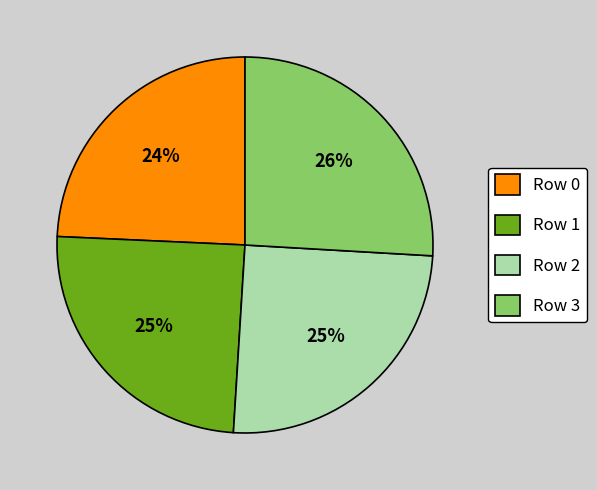

Which category has the biggest portion of the pie?

Row 3